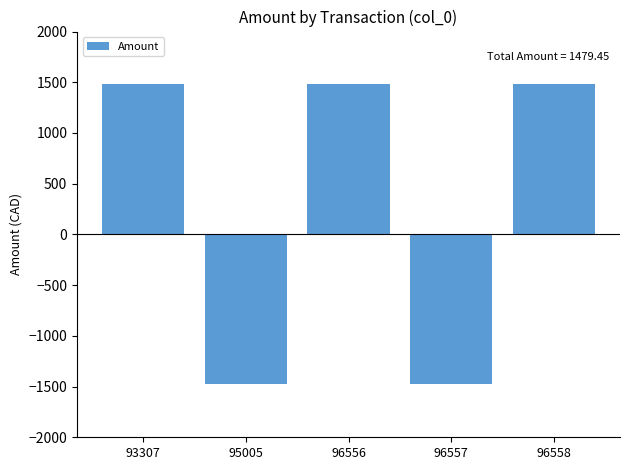

What is the difference between the second highest and minimum values?

2958.9